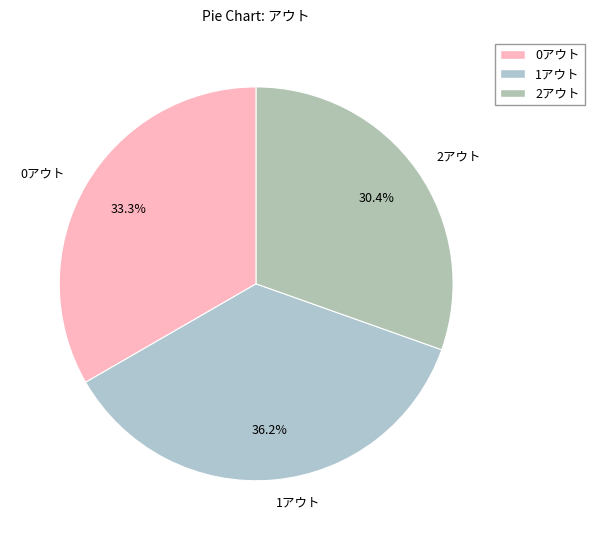

Rank the categories by value from lowest to highest.

2アウト, 0アウト, 1アウト